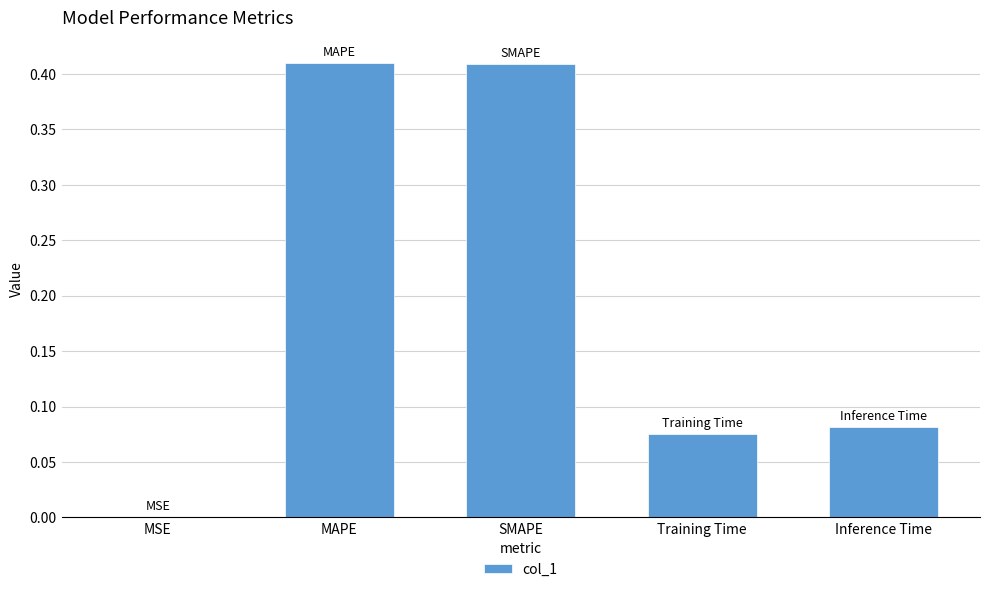

Count the number of categories in the chart.

5